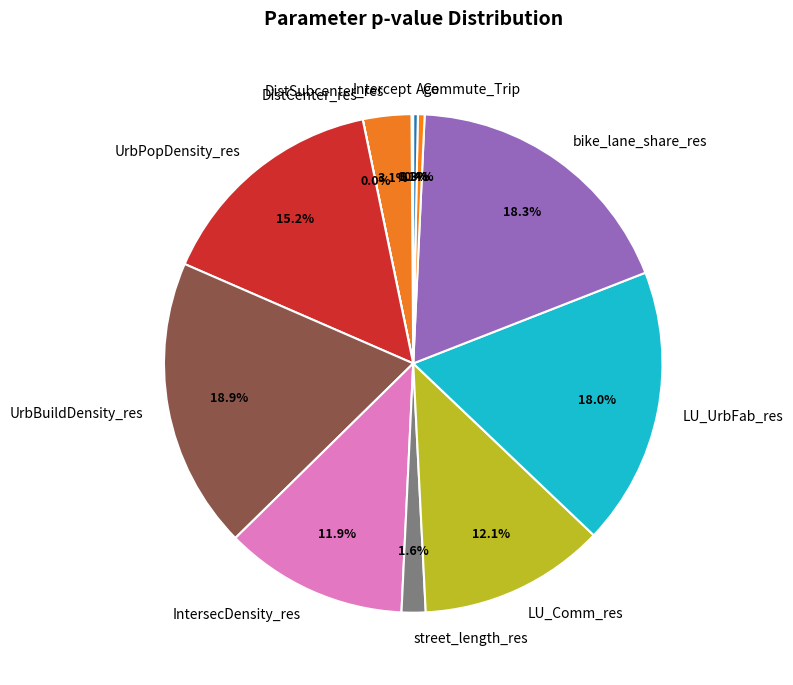

Is the sum of bike_lane_share_res and LU_UrbFab_res greater than half?

No